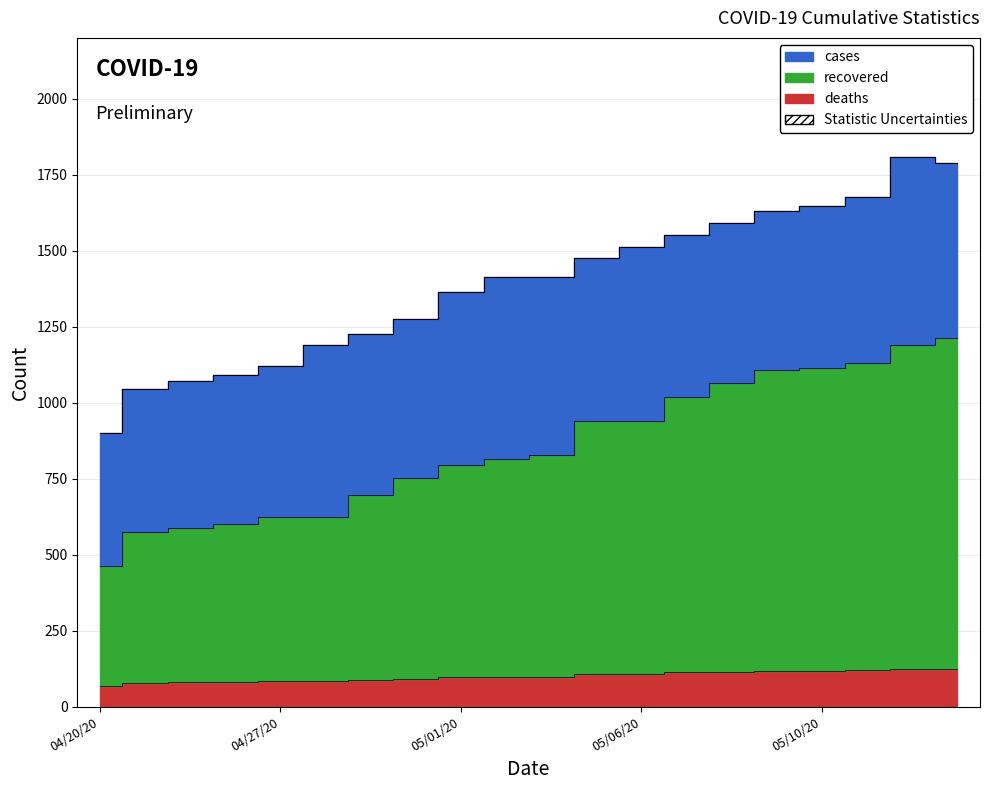

What is the sum of all cases values?

27788